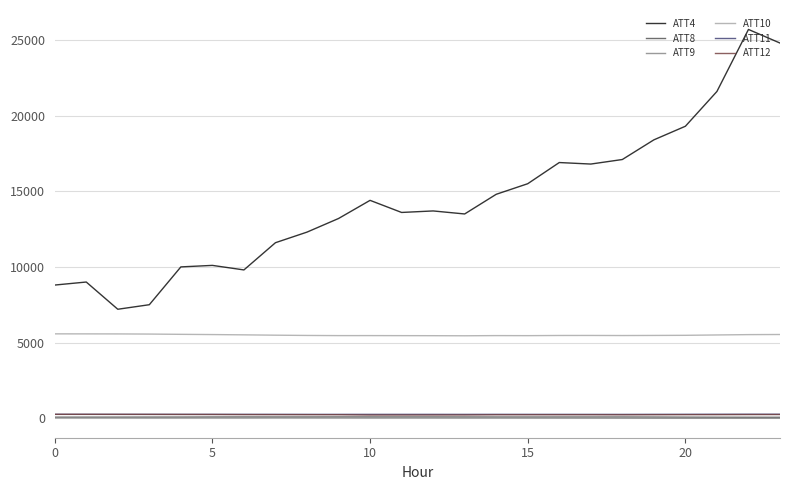

True or false: ATT12 and ATT4 cross at least once.

False